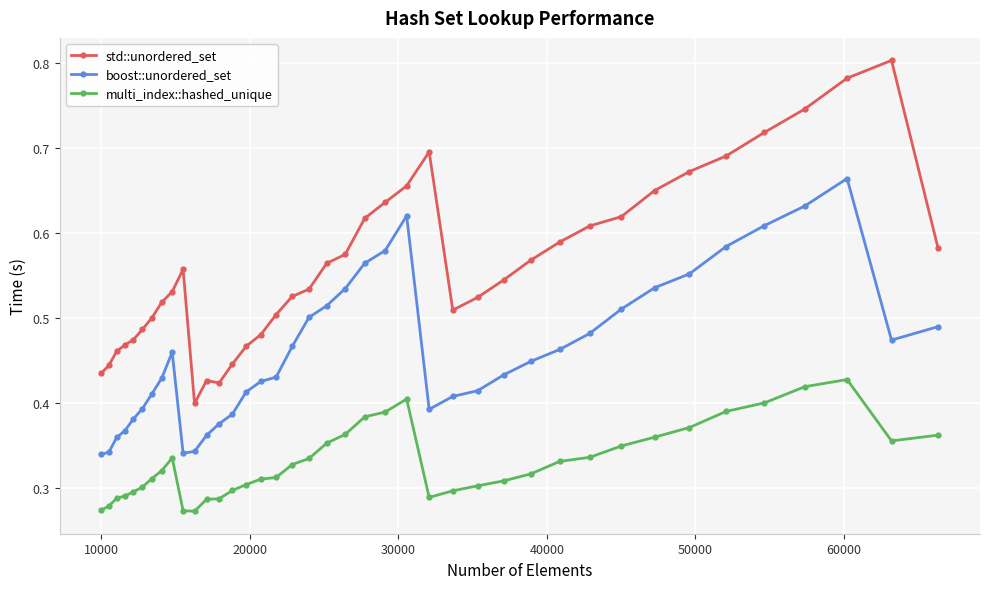

Is this an area chart (filled region under the line)?

No